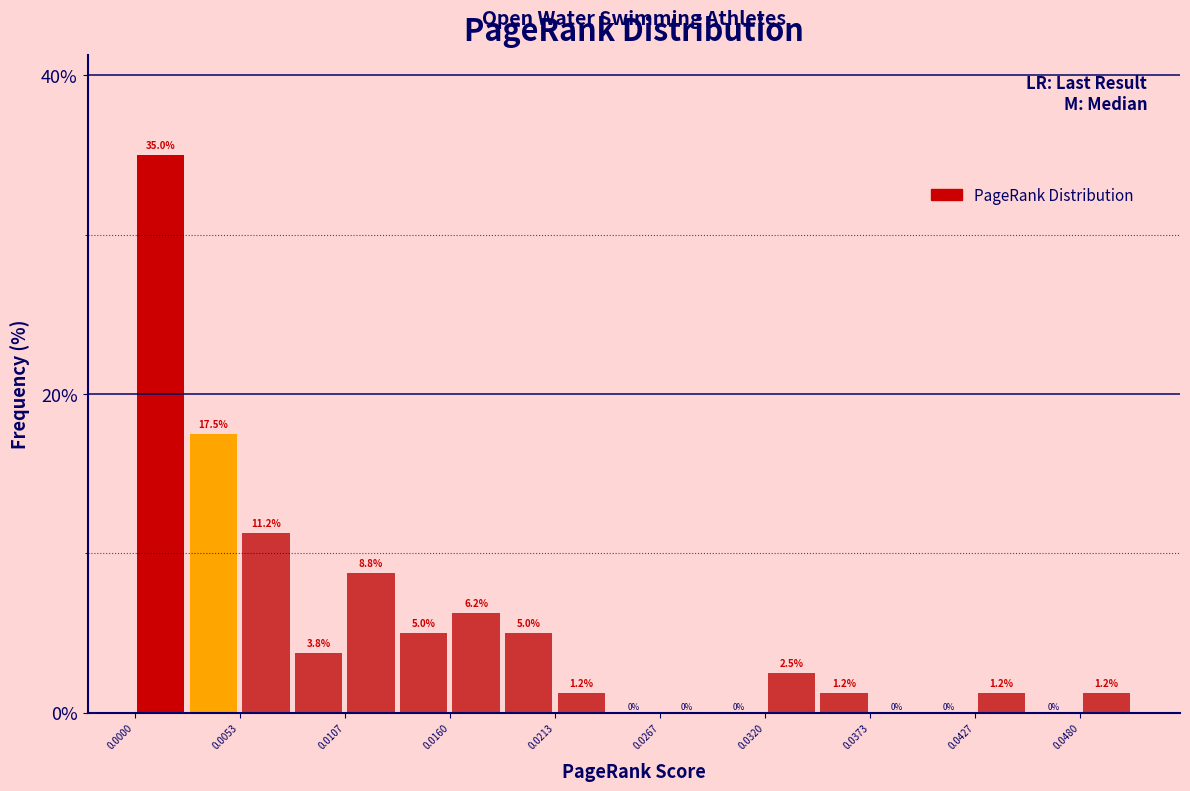

Around what value on the x-axis is the tallest bar? Give the approximate position of its centre, as read against the axis.

0.001